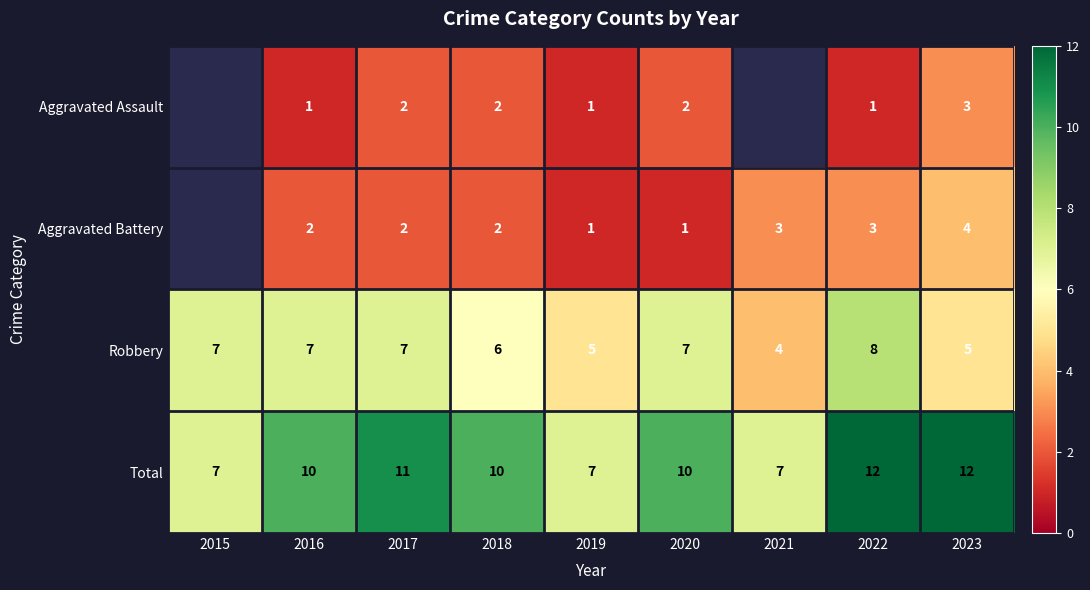

What is the spread (max minus min) of values at 2018?

8